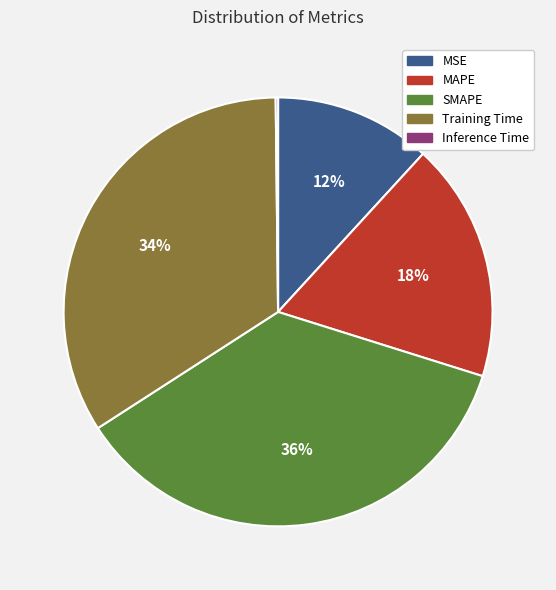

Which category has the biggest portion of the pie?

SMAPE